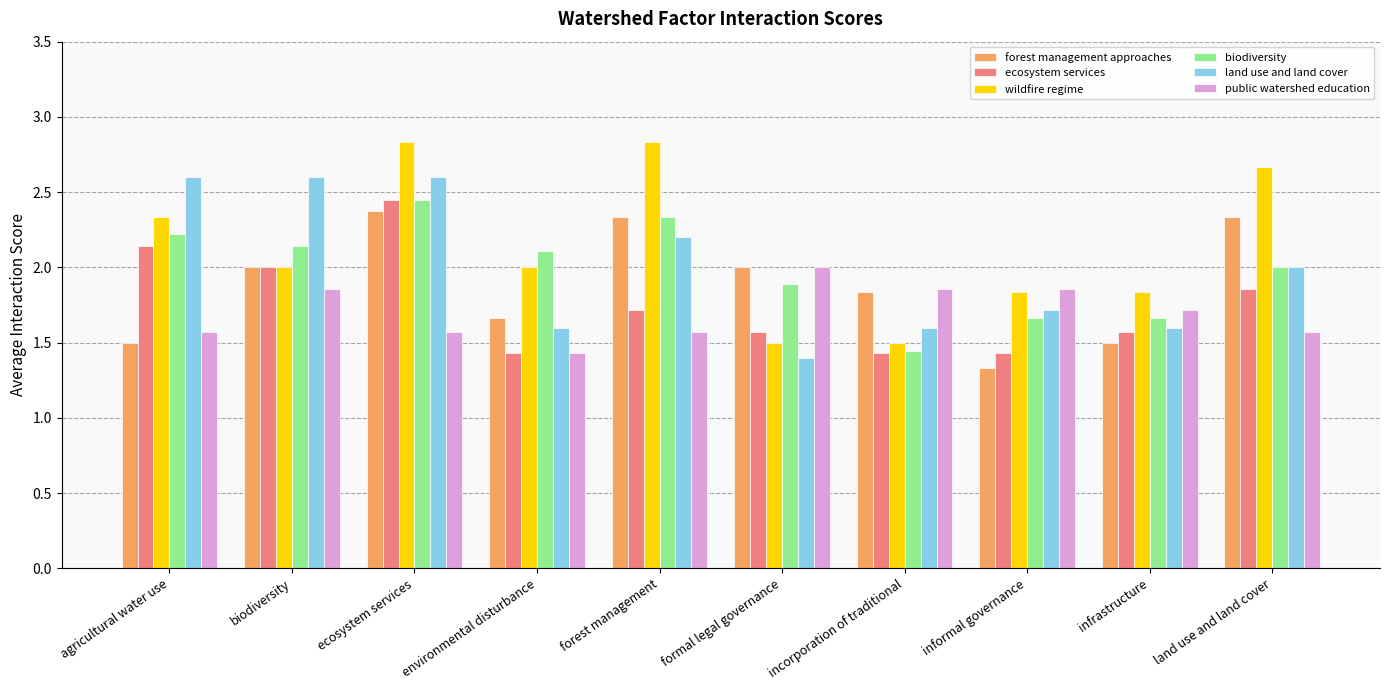

What is the total value across all series at informal governance?

9.8